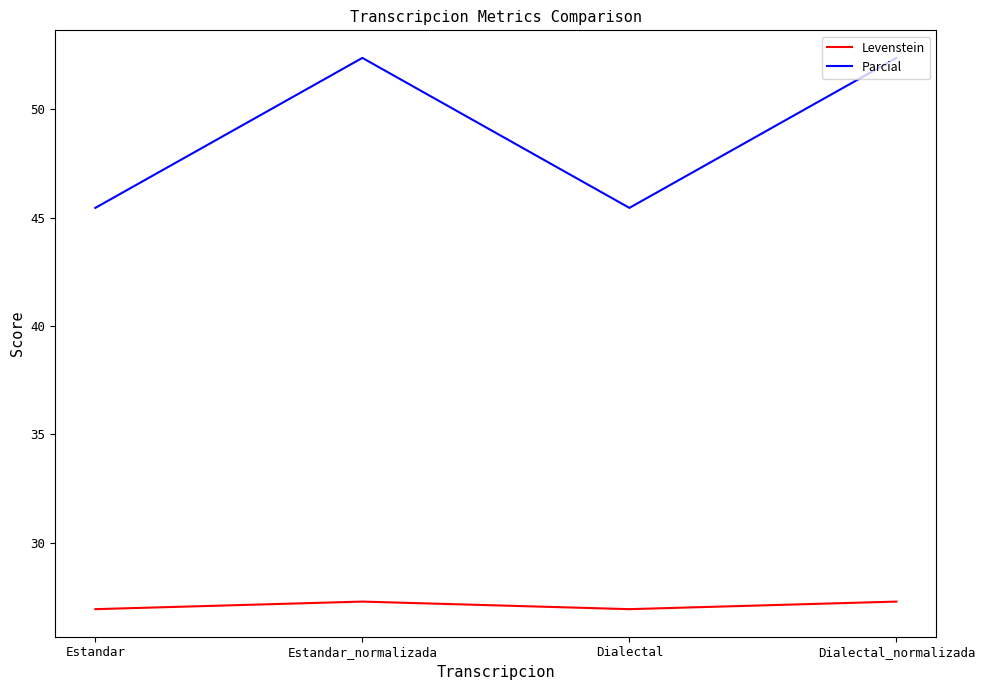

Where is the first local minimum for Parcial?

Dialectal